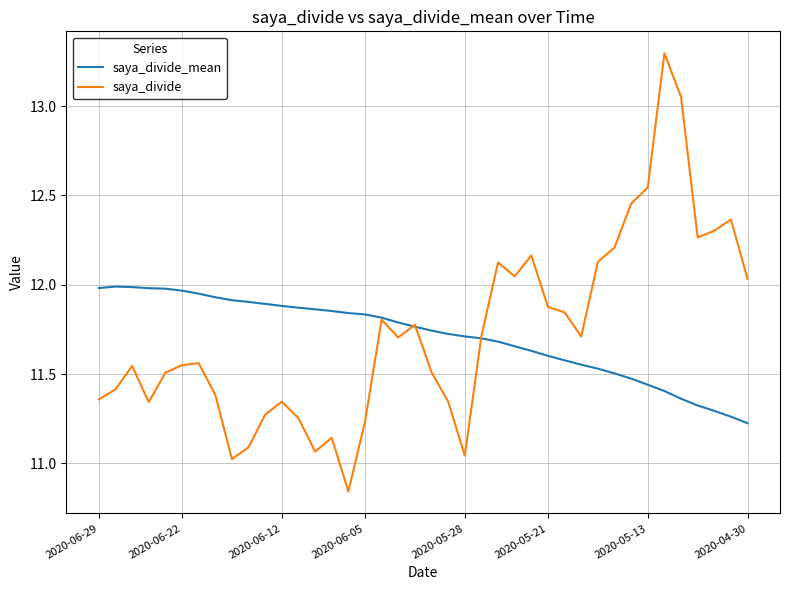

Which series has the largest range (max minus min)?

saya_divide